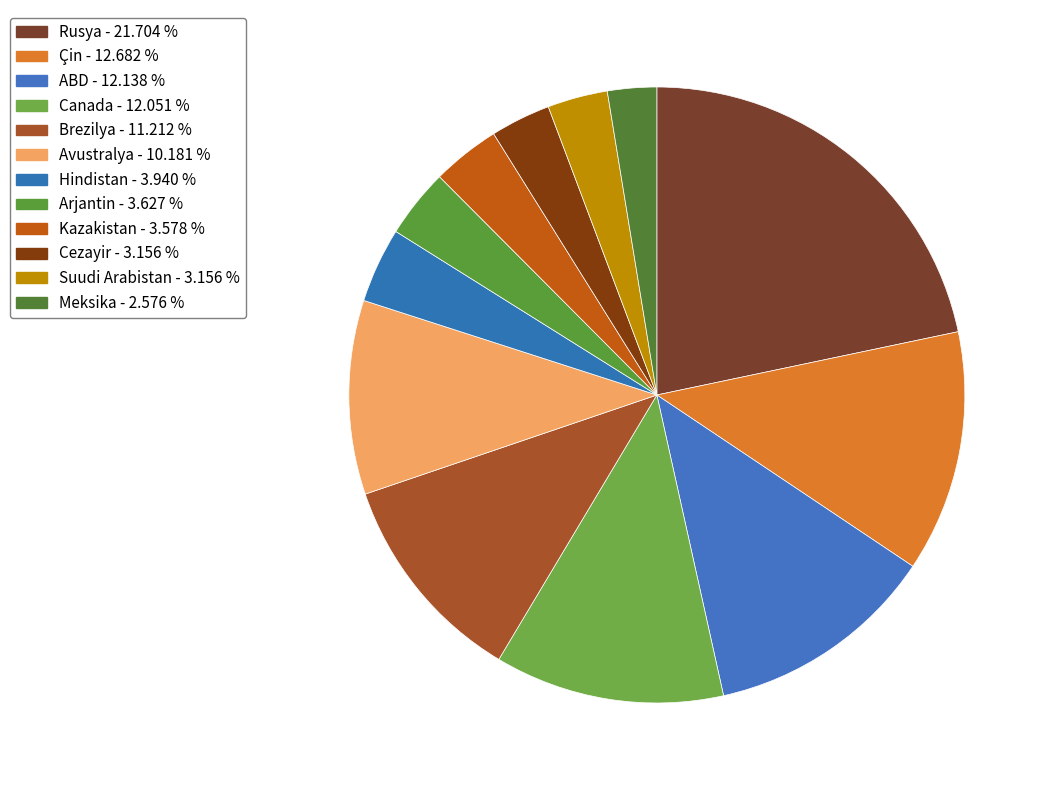

Is there any slice that represents more than half of the pie?

No